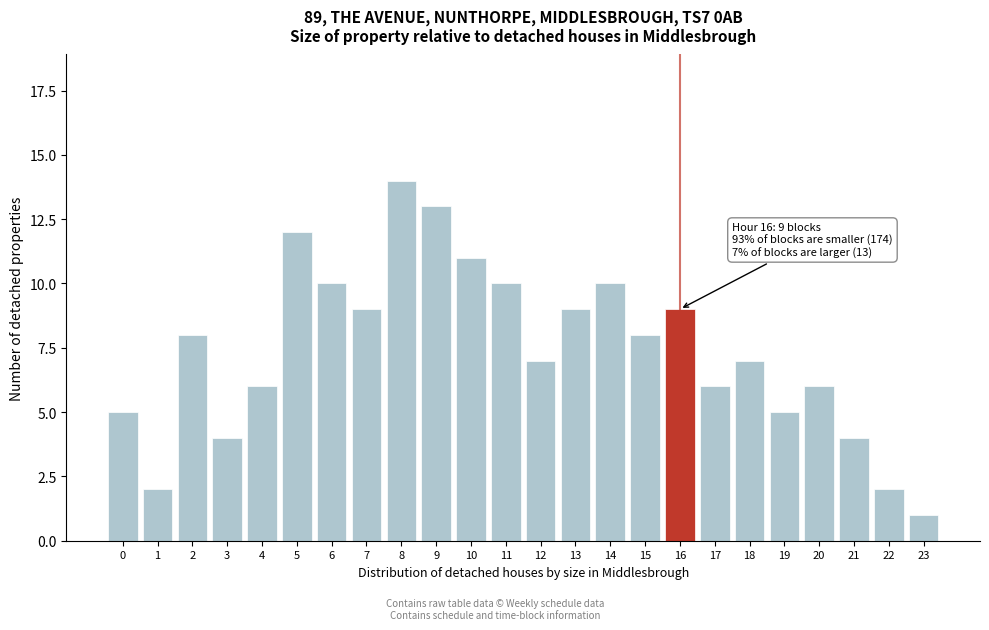

Reading left to right, extract all data points from this chart.

5	2	8	4	6	12	10	9	14	13	11	10	7	9	10	8	9	6	7	5	6	4	2	1